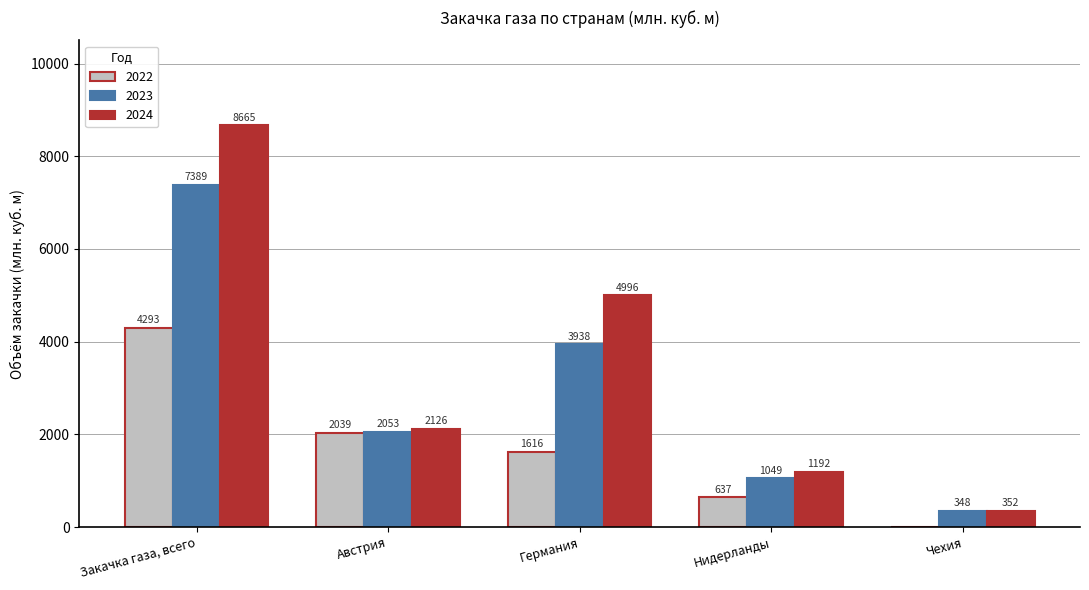

True or false: 2023 has a value of 7389.2 at Закачка газа, всего.

True